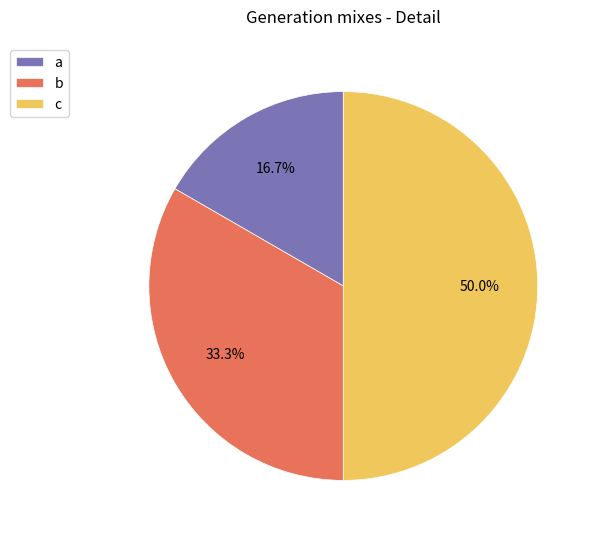

To the nearest percent, what portion does a represent?

17%